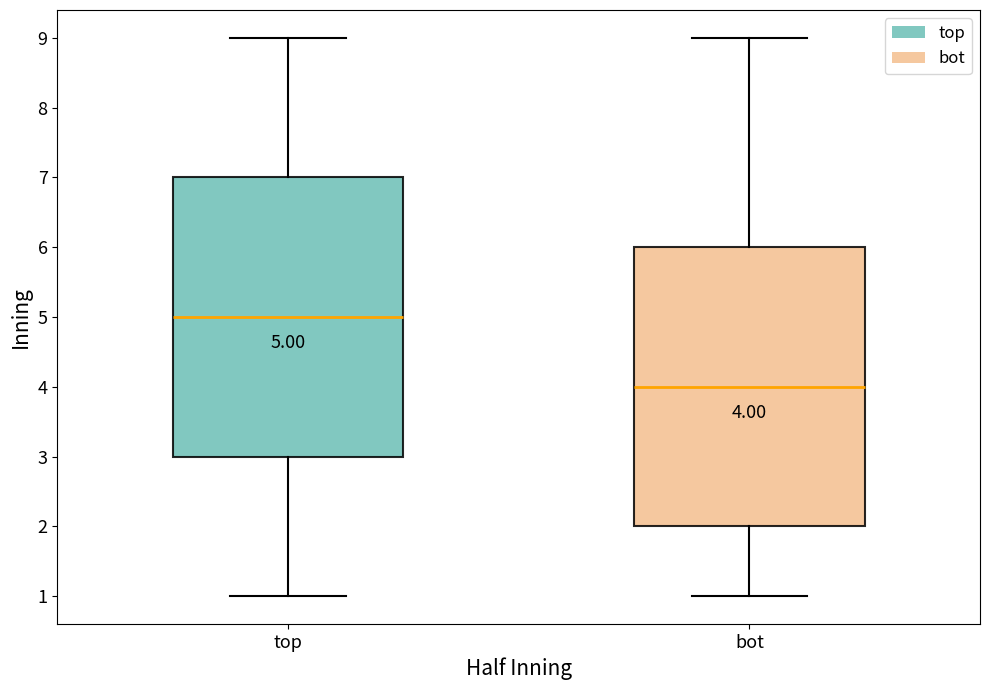

Which box has the lowest median line?

bot